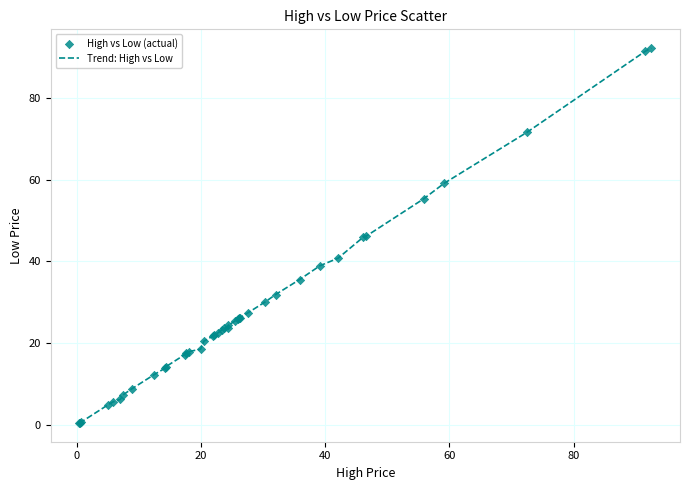

What is the difference between the maximum and minimum values?

91.8